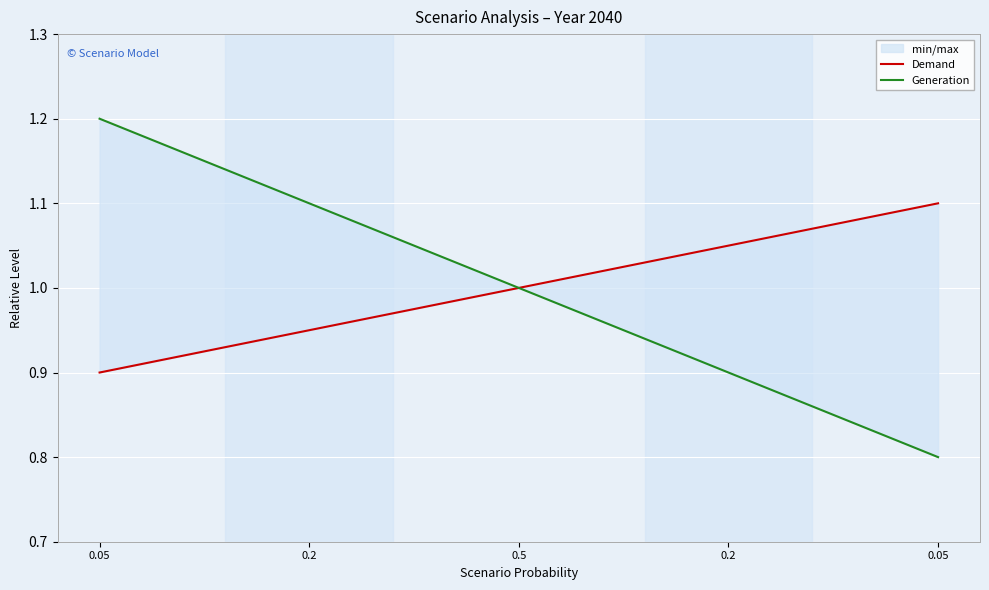

True or false: Demand and Generation intersect in this chart.

False